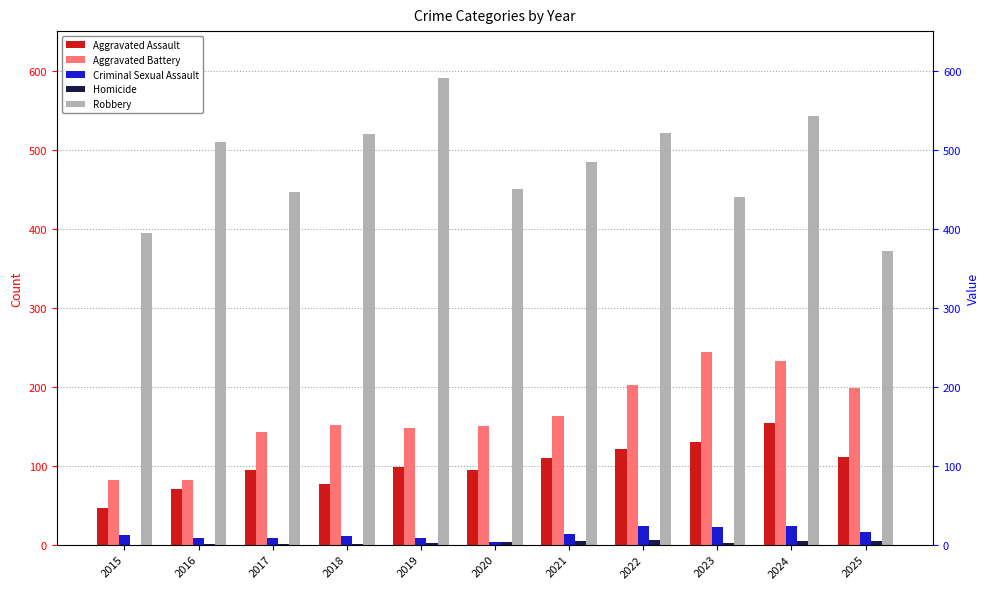

What is the sum of the Aggravated Assault values at 2025 and 2022?

232